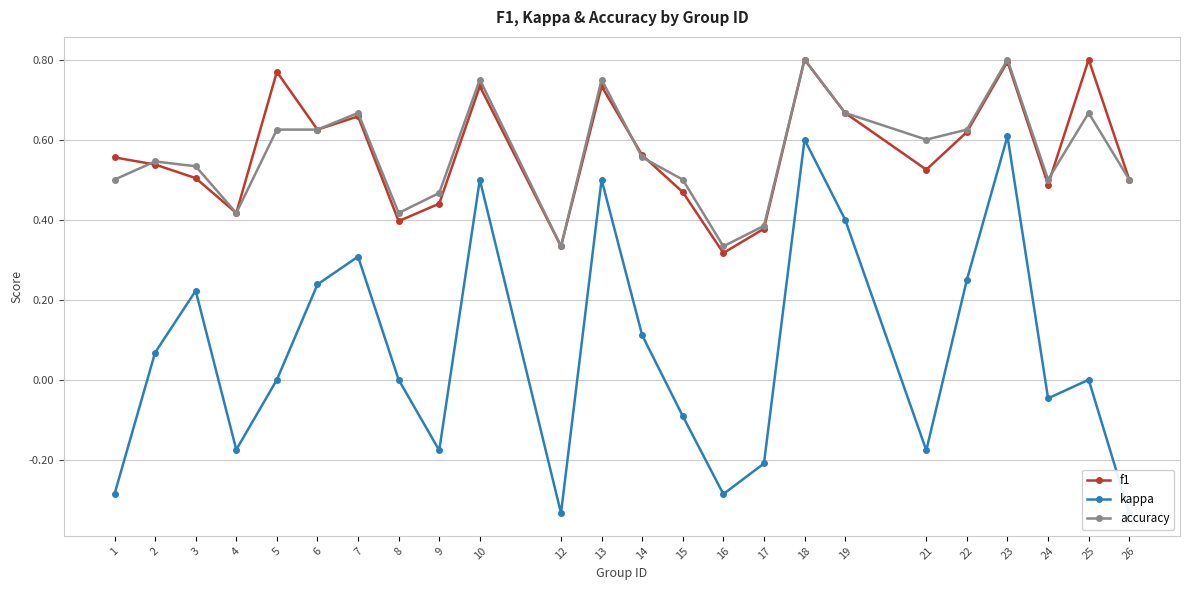

Which category has the highest value across all series?

25